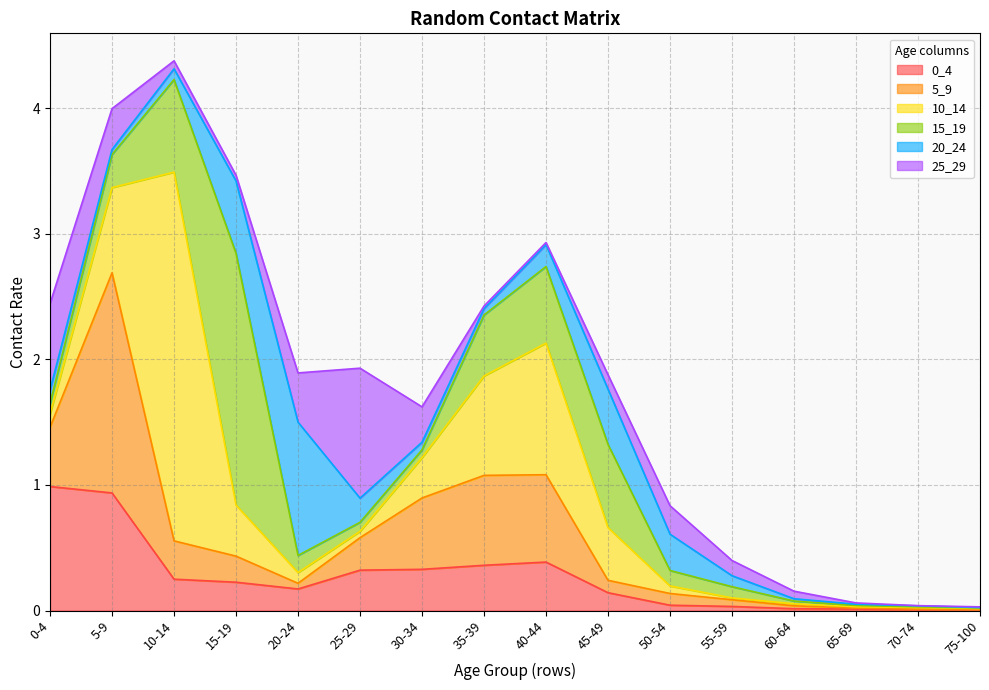

What is the value of the 0_4 point at the 3rd from the left?

0.2